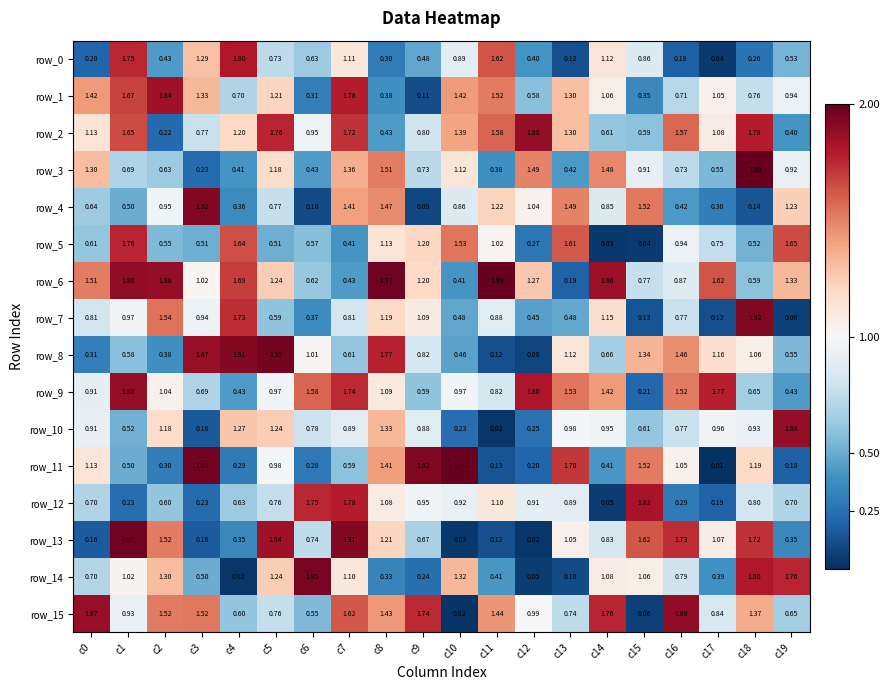

Is the value of row_8 at c12 greater than the value of row_13 at c18?

No